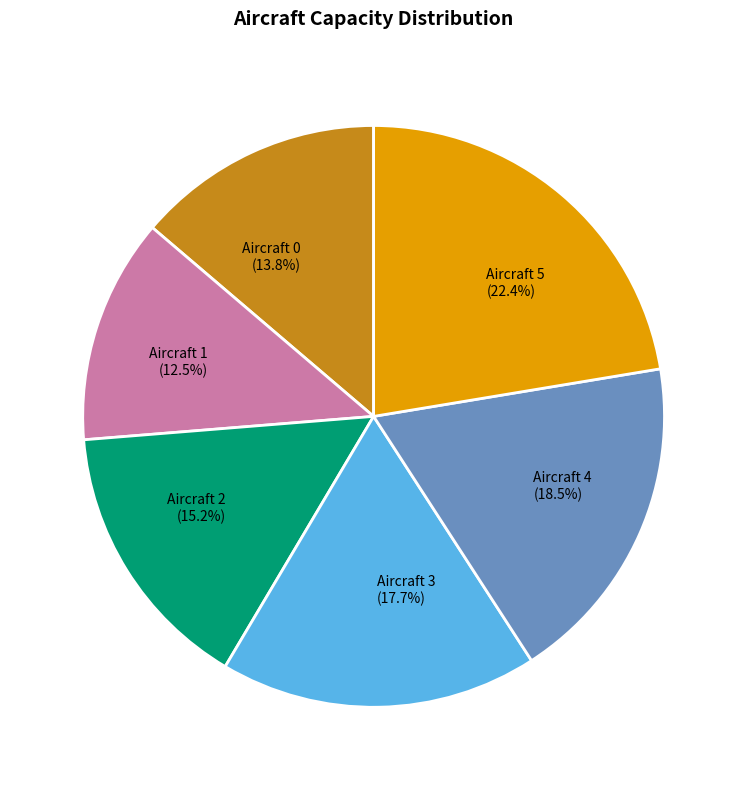

Which has a higher value, Aircraft 0 (13.8%) or Aircraft 2 (15.2%)?

Aircraft 2 (15.2%)